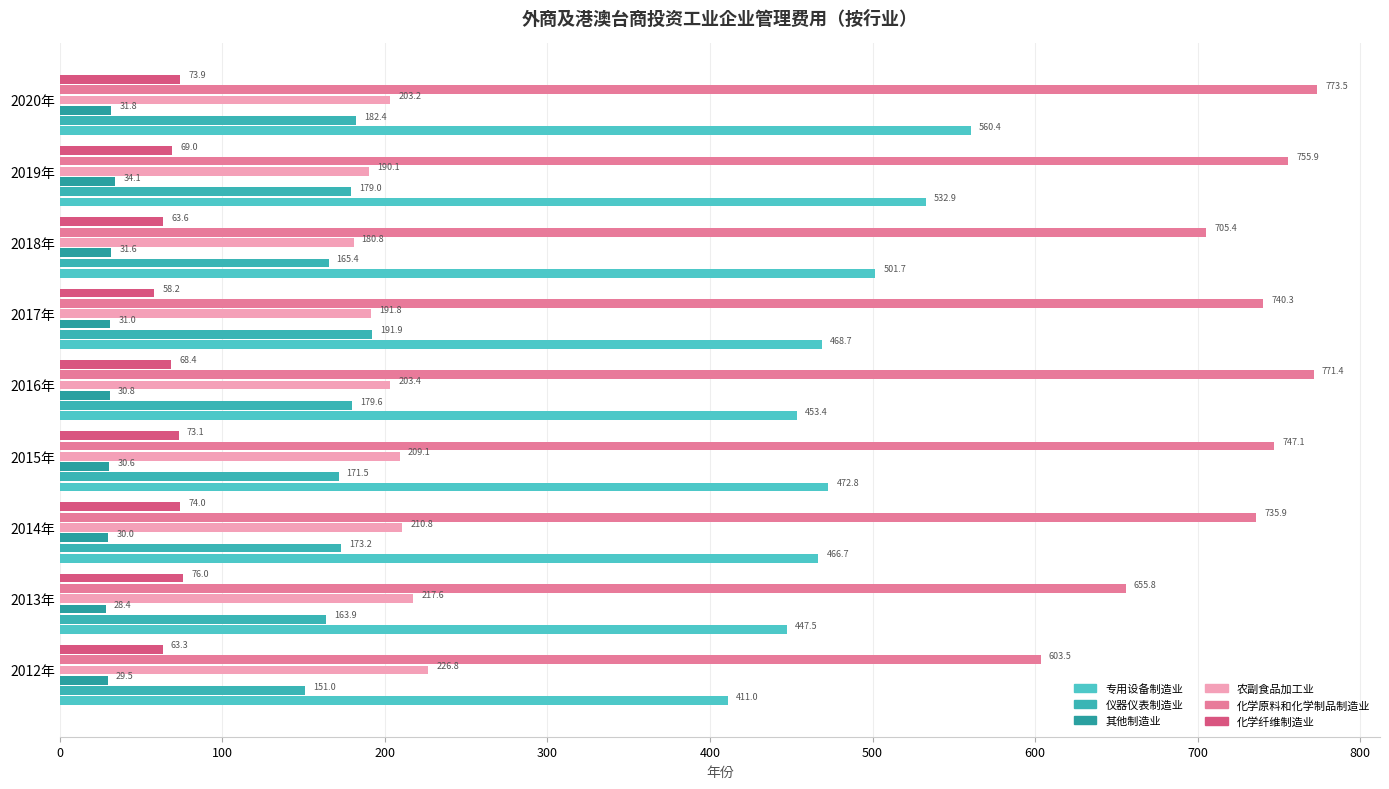

At which category is the sum across all series the highest?

2020年